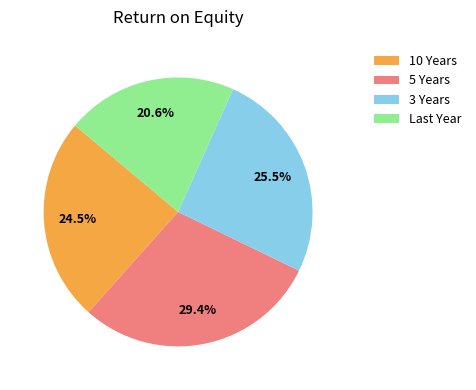

What is the ratio of the value at 10 Years to the value at 5 Years?

0.8